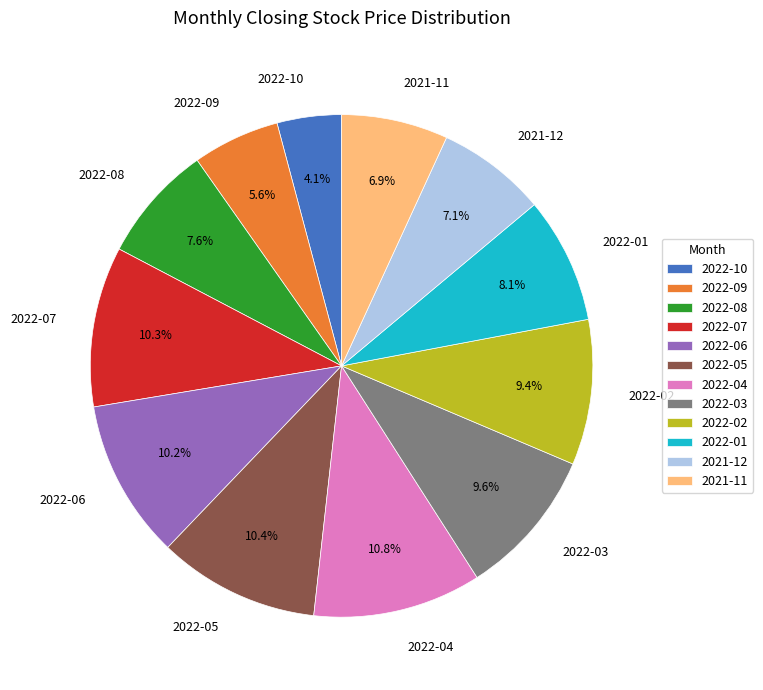

What is the total percentage of 2022-10 and 2021-11?

11.0%